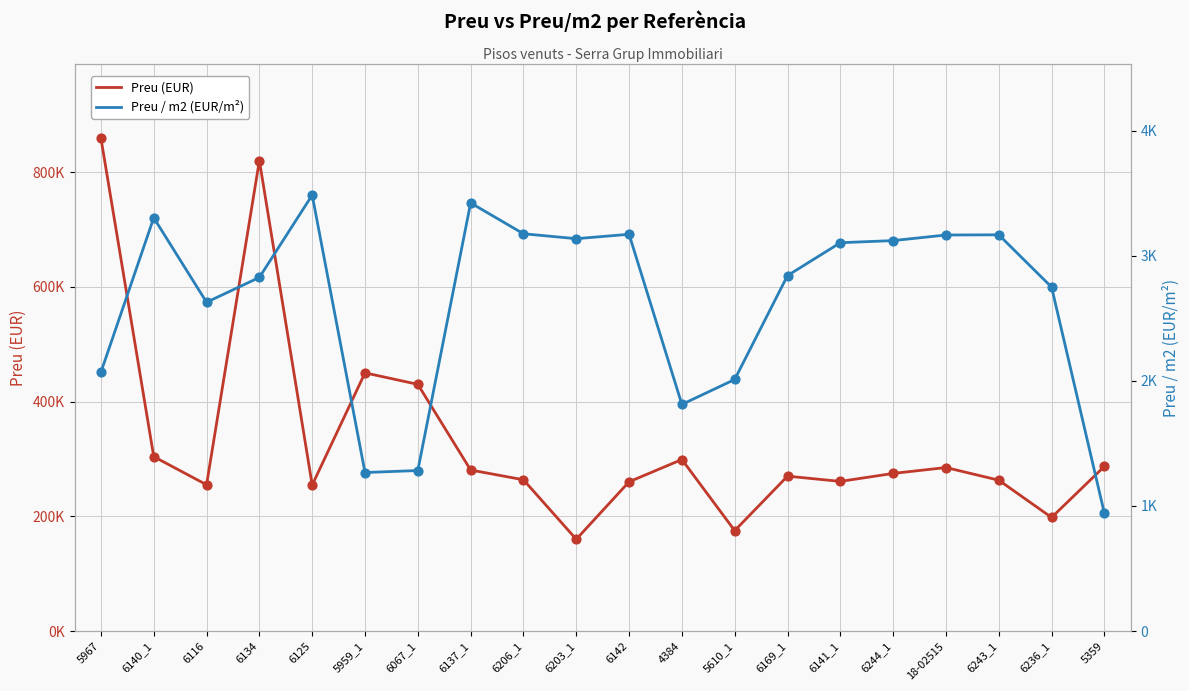

What is the total value across all series at 6141_1?

263925.0